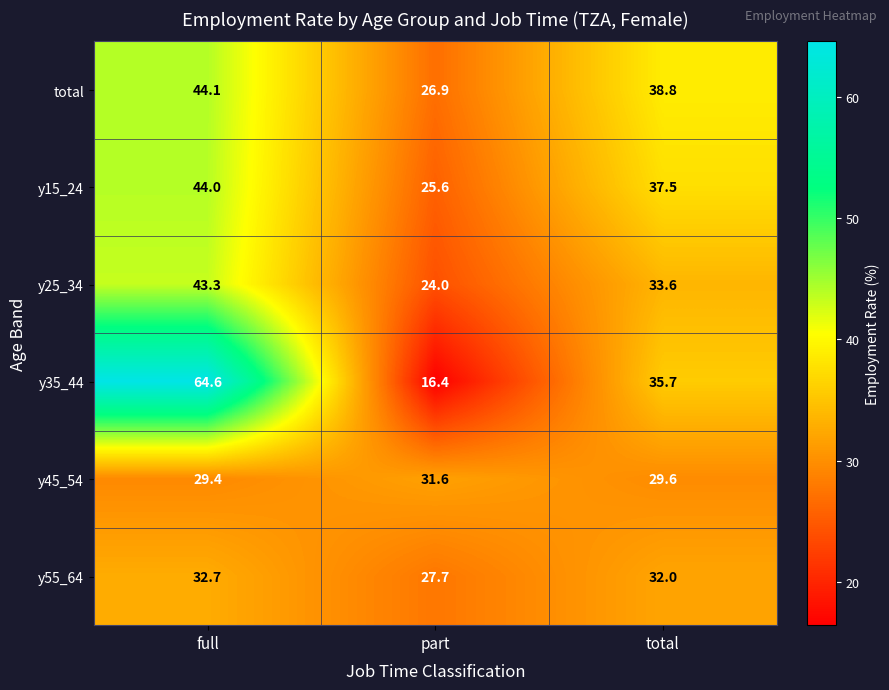

Reading left to right, what are all the values shown in this chart?

total: 44.1	26.9	38.8
y15_24: 44.0	25.6	37.5
y25_34: 43.3	24.0	33.6
y35_44: 64.6	16.4	35.7
y45_54: 29.4	31.6	29.6
y55_64: 32.7	27.7	32.0